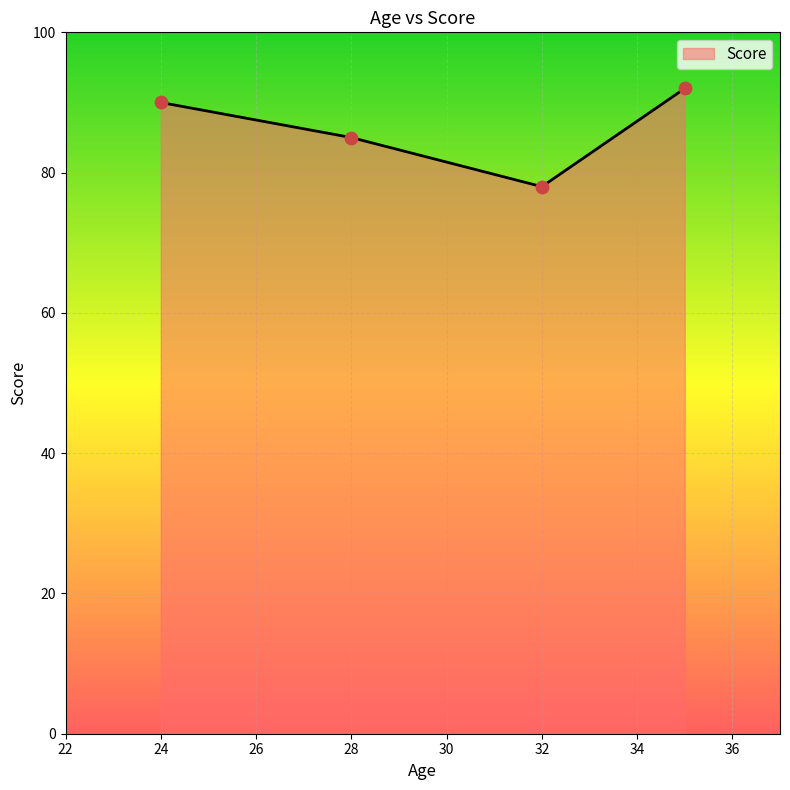

True or false: there are more than 1 points higher than both neighbors.

False